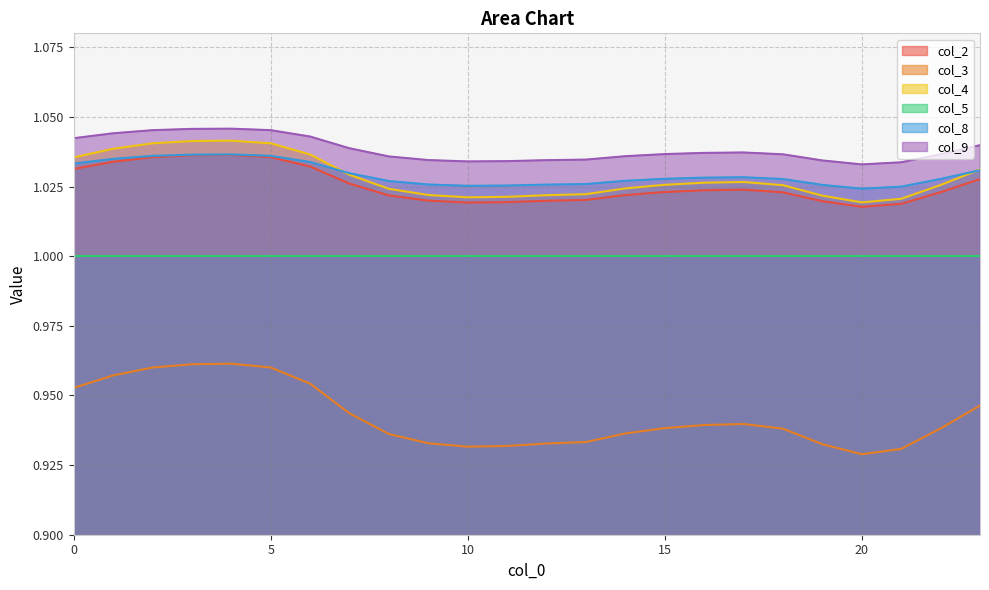

What is the sum of all col_9 values?

24.9